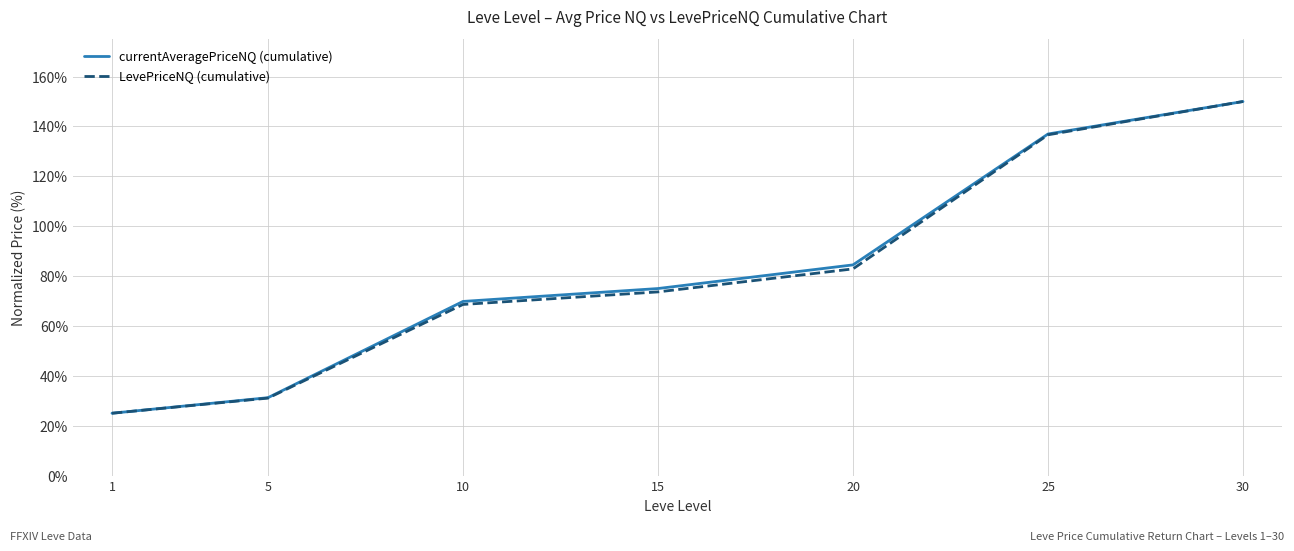

What are all the series names shown in the legend?

currentAveragePriceNQ (cumulative), LevePriceNQ (cumulative)